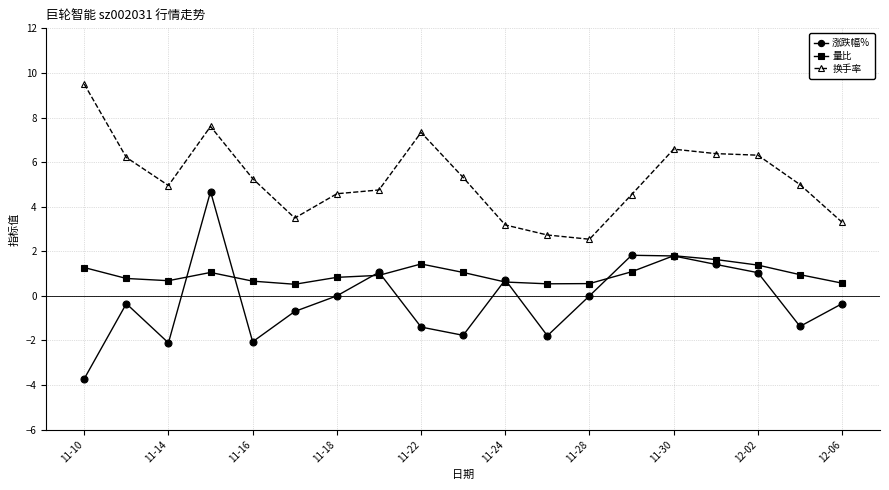

In 量比, how many points are higher than both neighbors (excluding endpoints)?

3